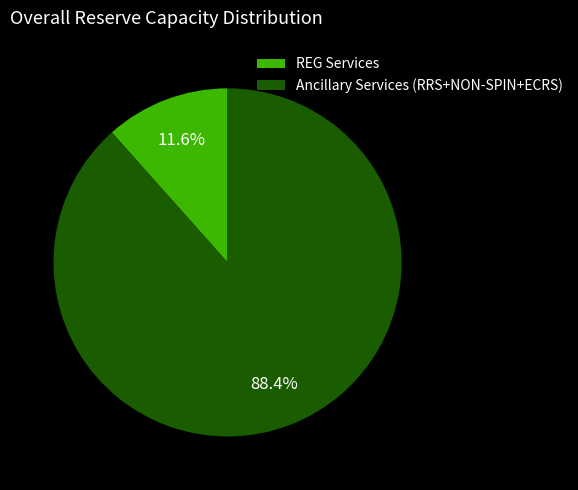

Is there a majority slice in this chart?

Yes